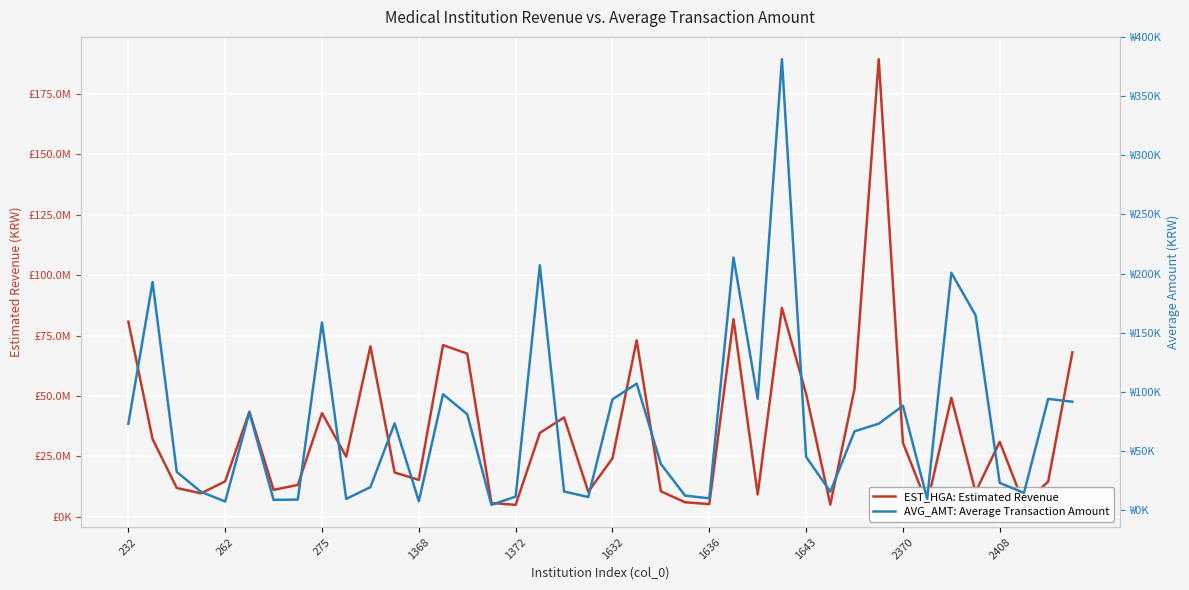

True or false: AVG_AMT: Average Transaction Amount and EST_HGA: Estimated Revenue cross at least once.

False